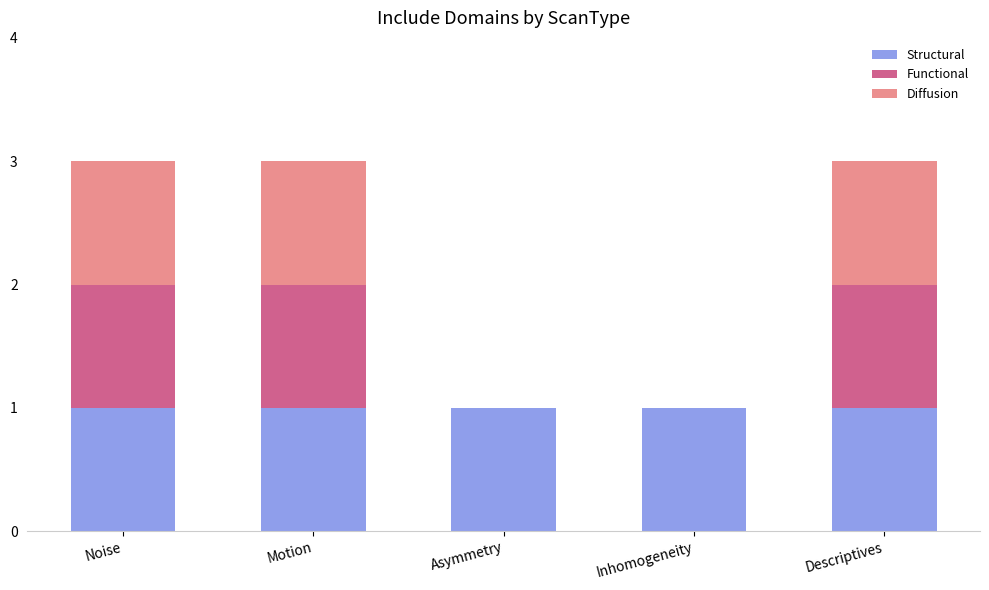

The value of Structural at Noise is 1. True or false?

True